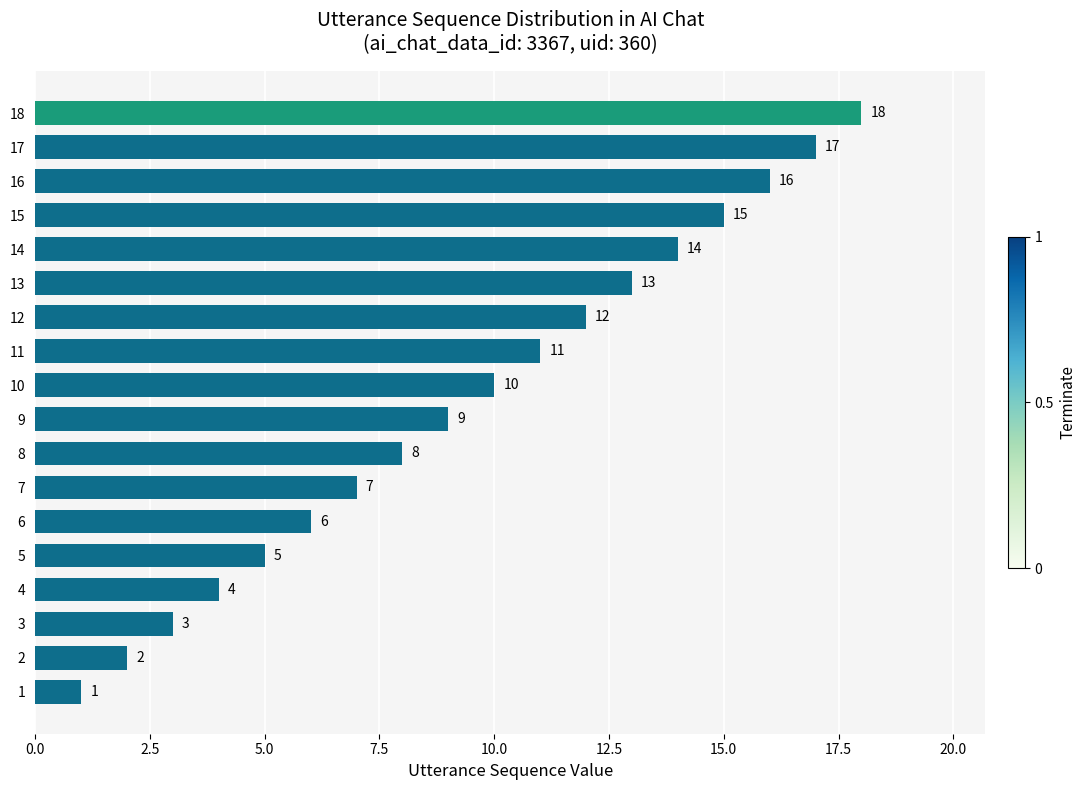

Which label corresponds to the largest value in the chart?

18